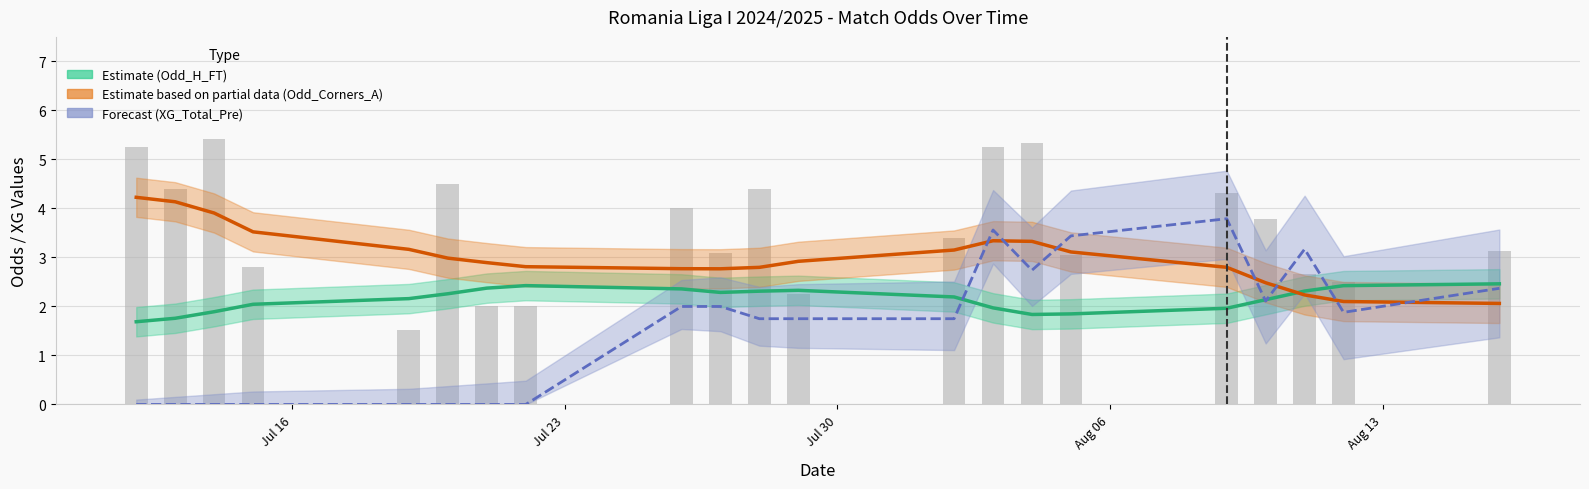

True or false: Odd_A_FT has a value of 6.9 at 16.

False